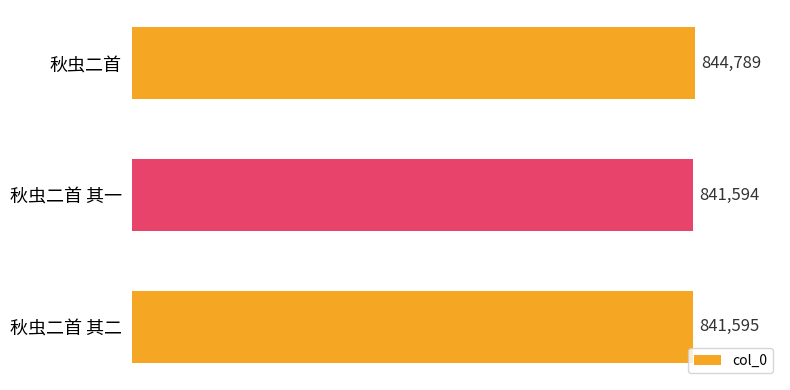

What is the difference between the maximum and minimum values?

3195